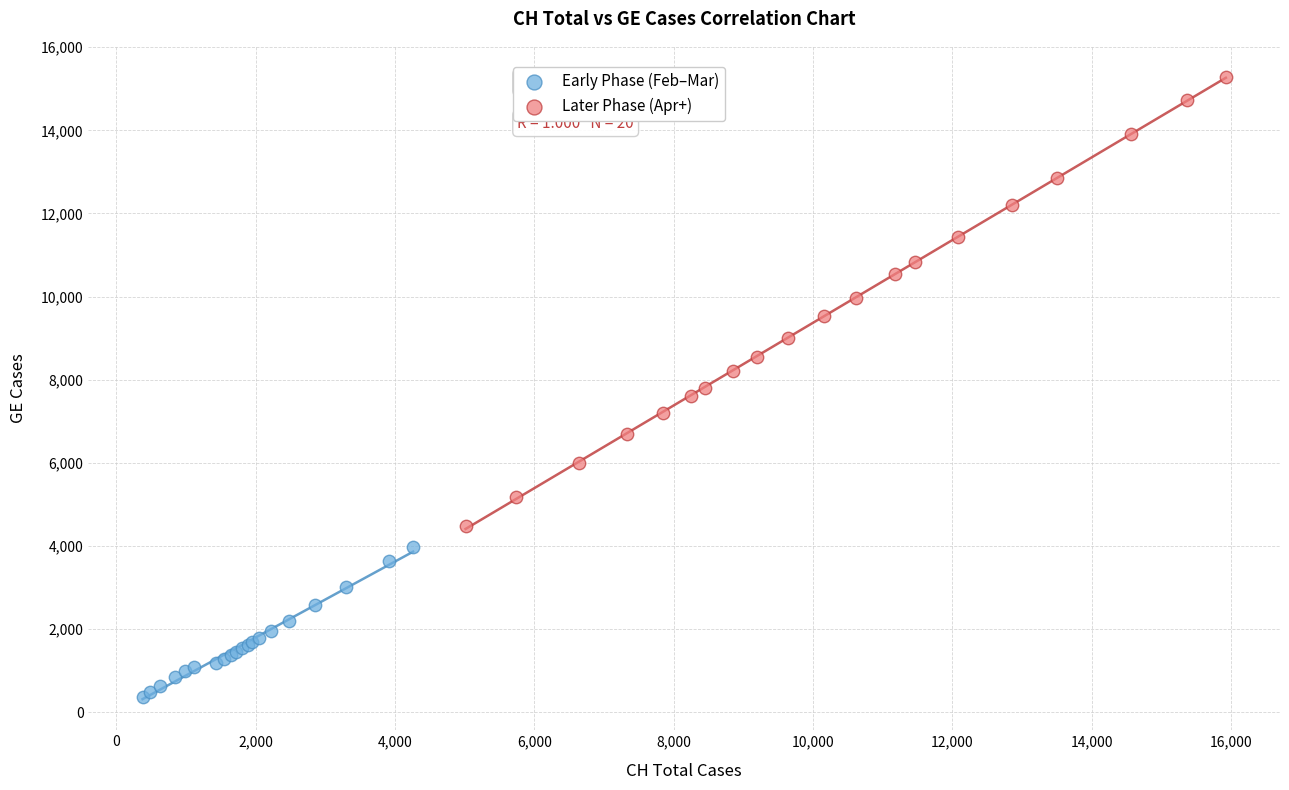

Which series contains the lowest Y value?

Early Phase (Feb–Mar)